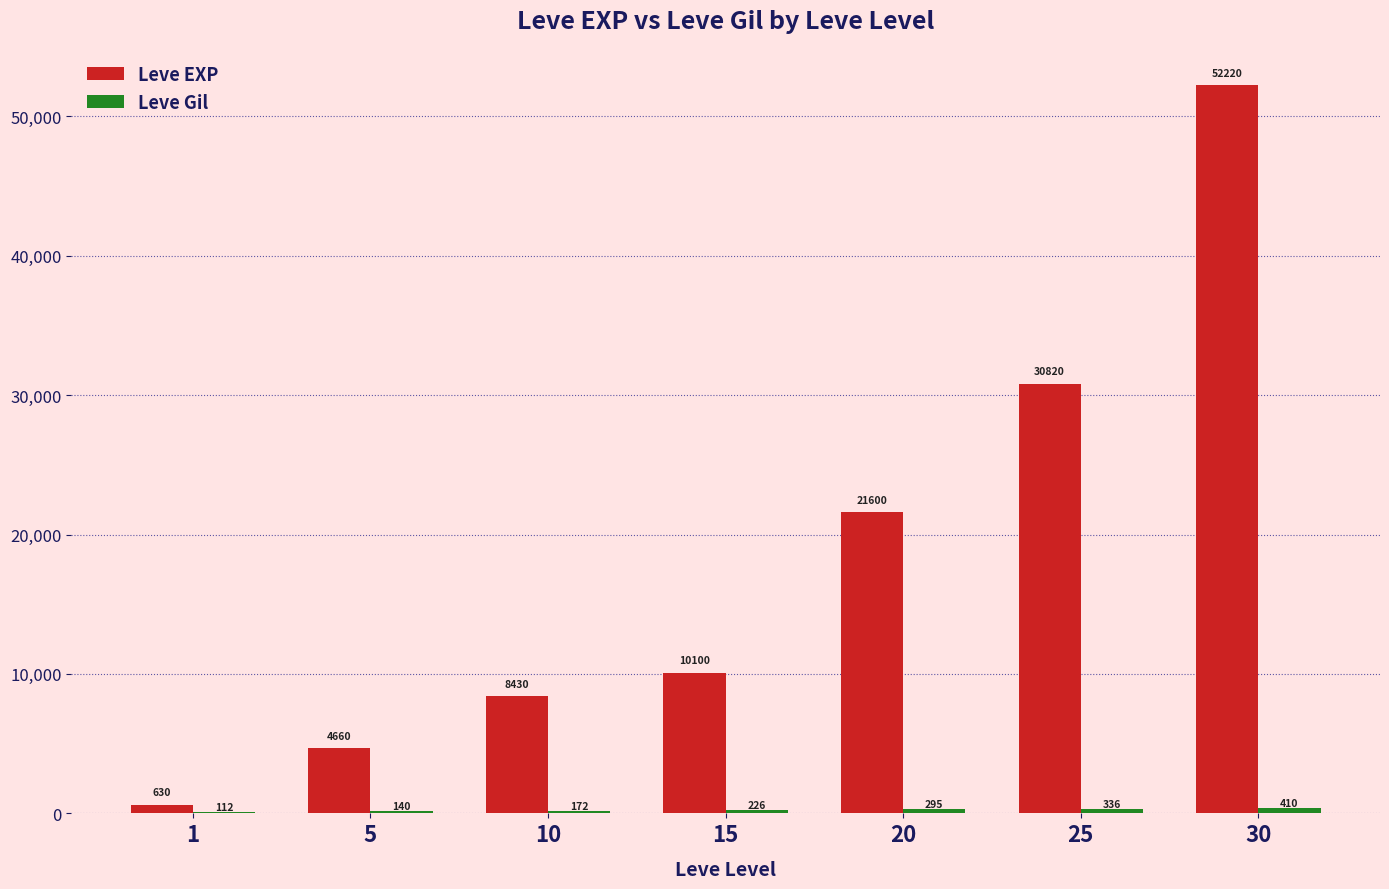

How many groups of bars are there?

7